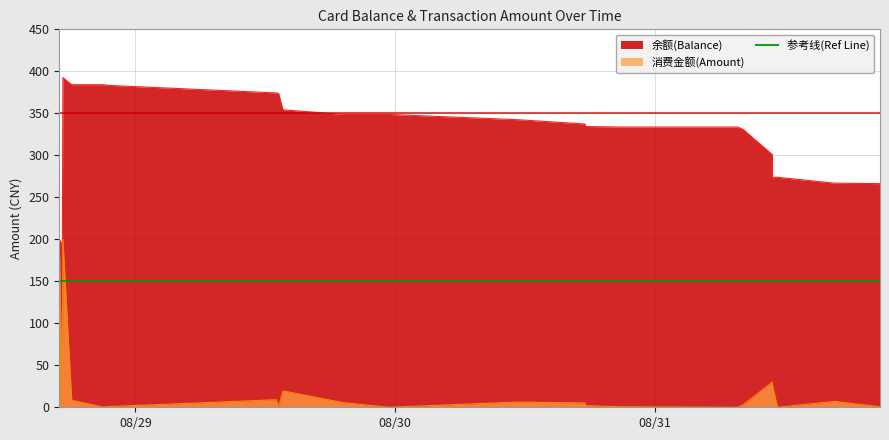

Is it true that 余额(Balance) equals 164.9 at 2014-08-31 16:35?

False